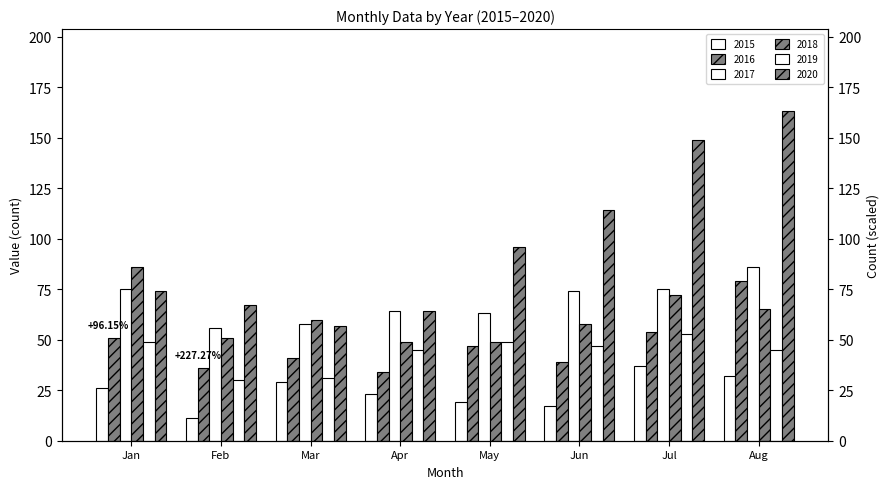

The value of 2016 at May is 47. True or false?

True